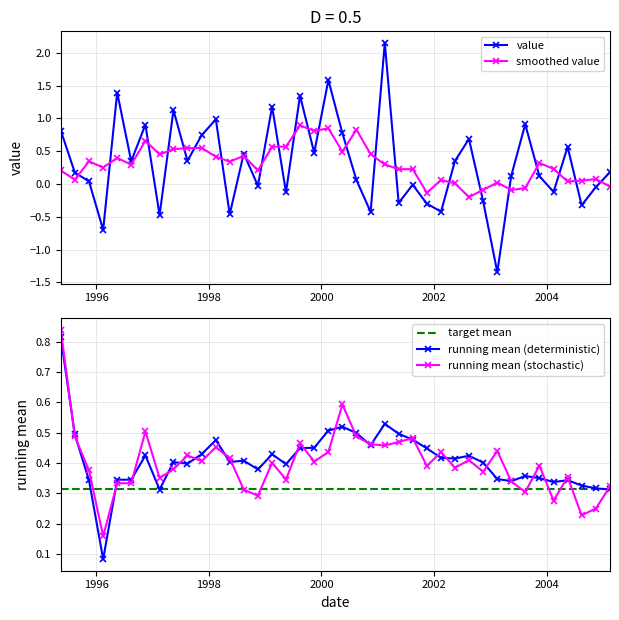

What is the value of the 31st point from the left?

-0.3